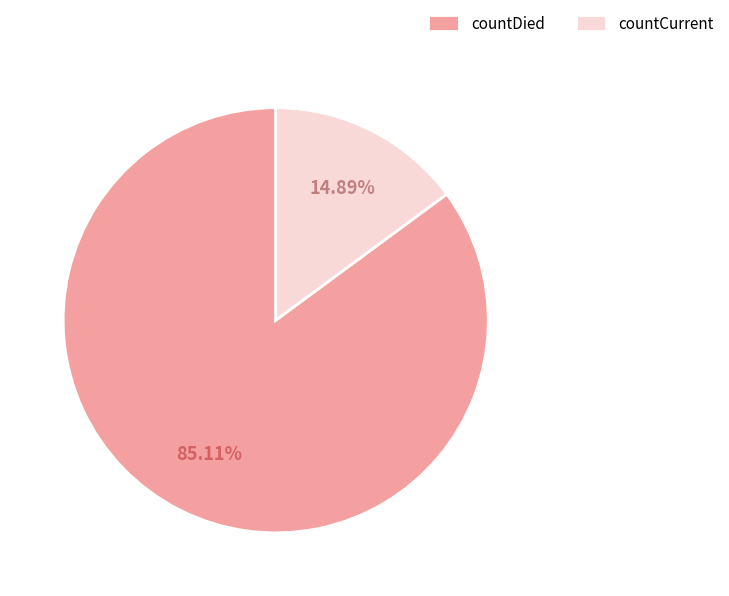

Does any single category account for the majority?

Yes